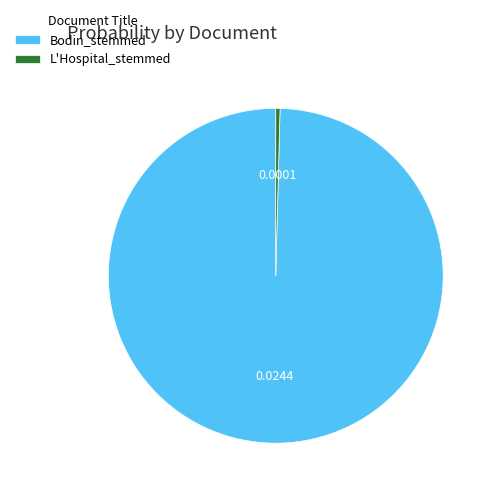

Which has a higher value, L'Hospital_stemmed or Bodin_stemmed?

Bodin_stemmed